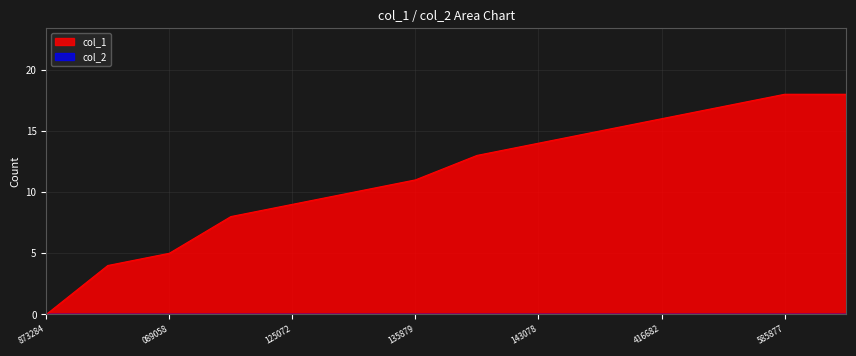

Which series has the largest total across all categories?

col_1